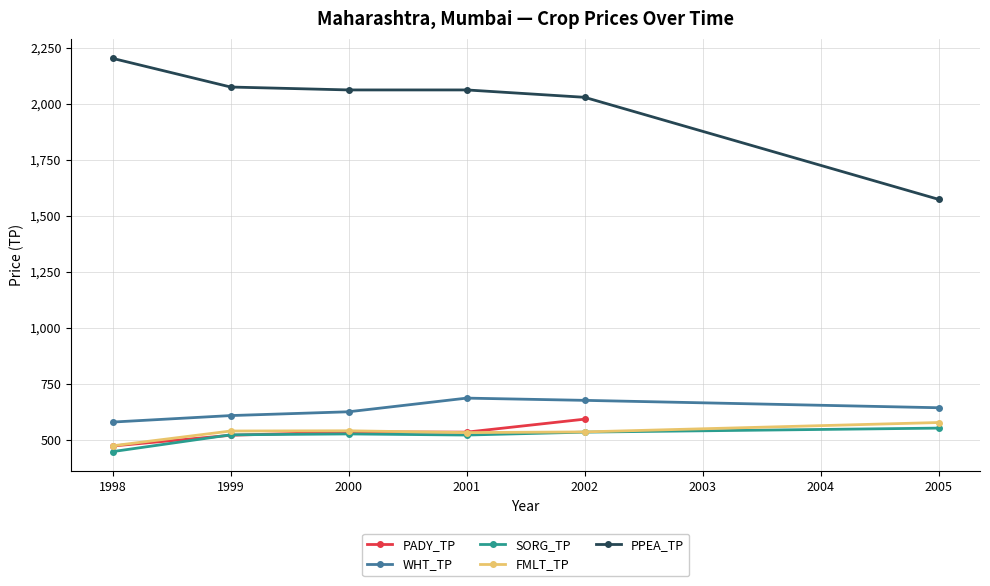

Which series has the largest total across all categories?

PPEA_TP